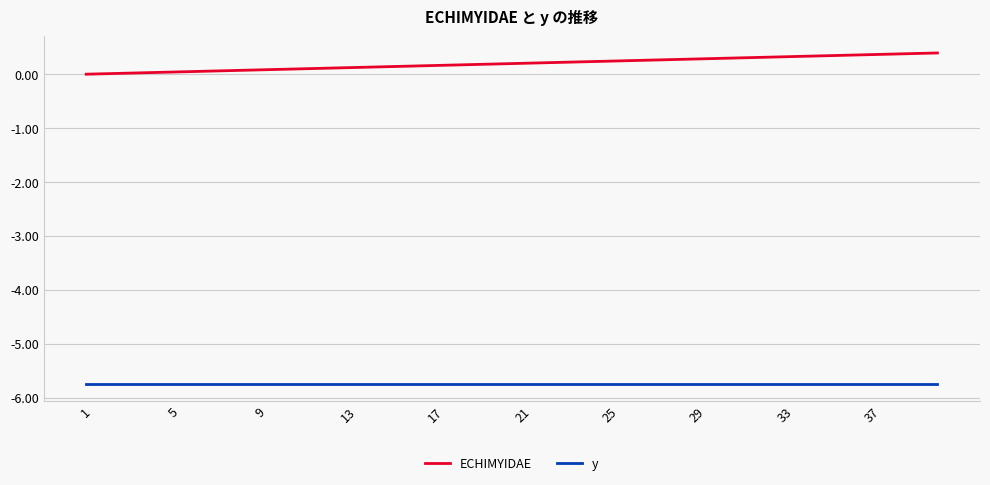

True or false: ECHIMYIDAE and y cross at least once.

False